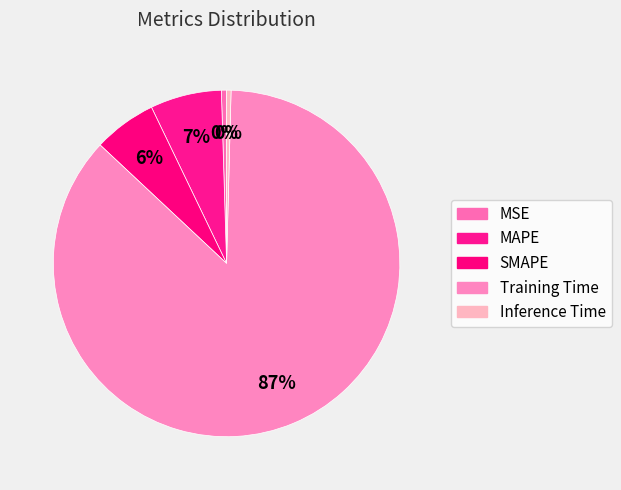

Which slice represents more than half of the pie?

Training Time